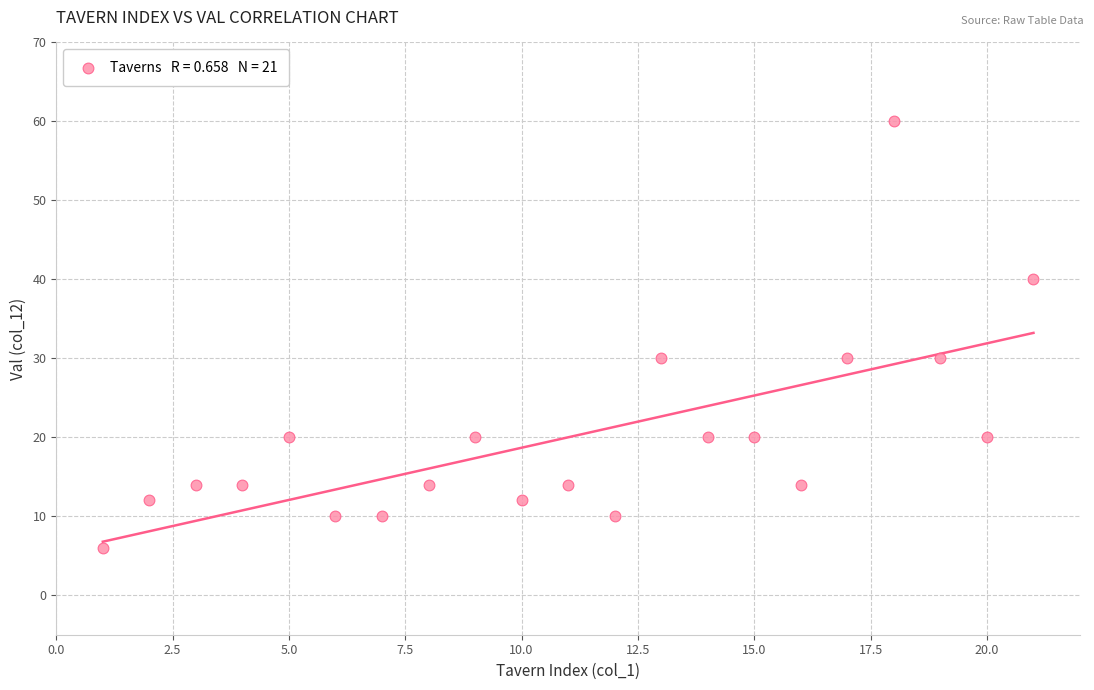

What is the range of Y values (max minus min)?

54